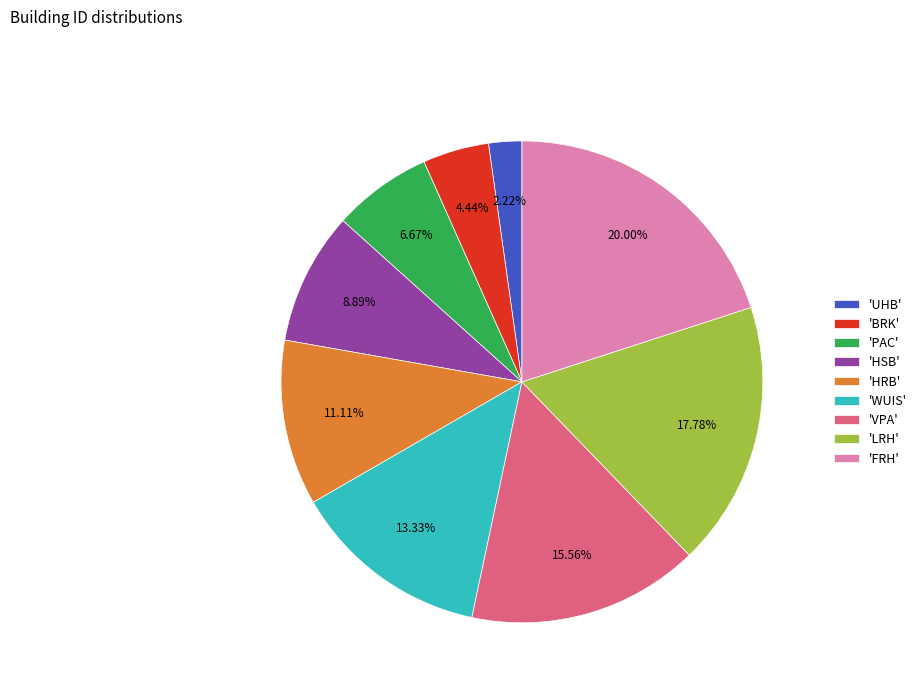

Which has a higher value, 'WUIS' or 'LRH'?

'LRH'